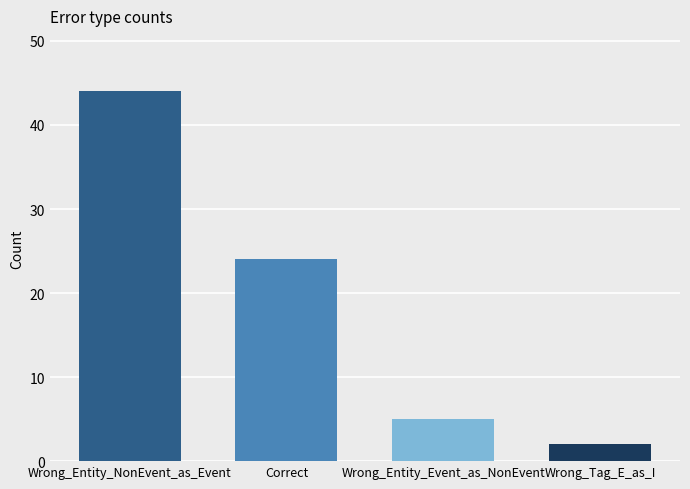

What is the difference between the maximum and second lowest values?

39